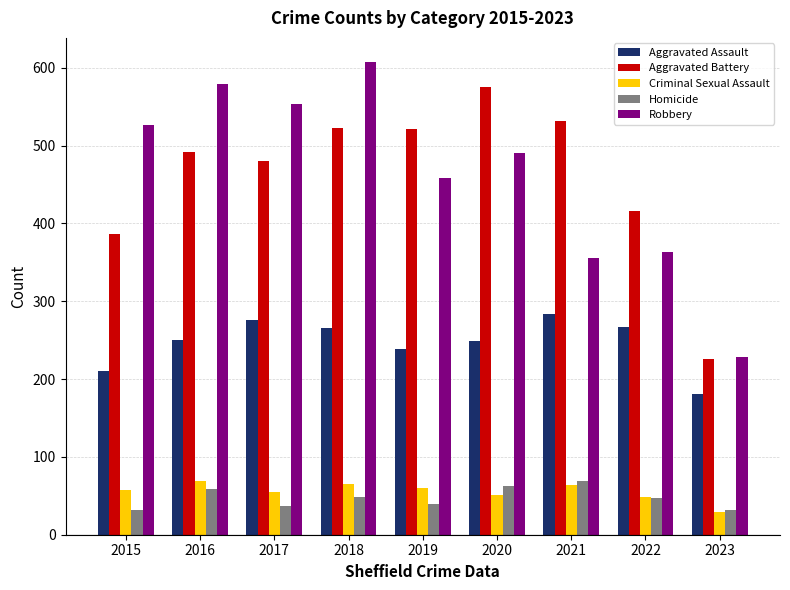

What is the difference between the maximum and second lowest values in the Robbery series?

252